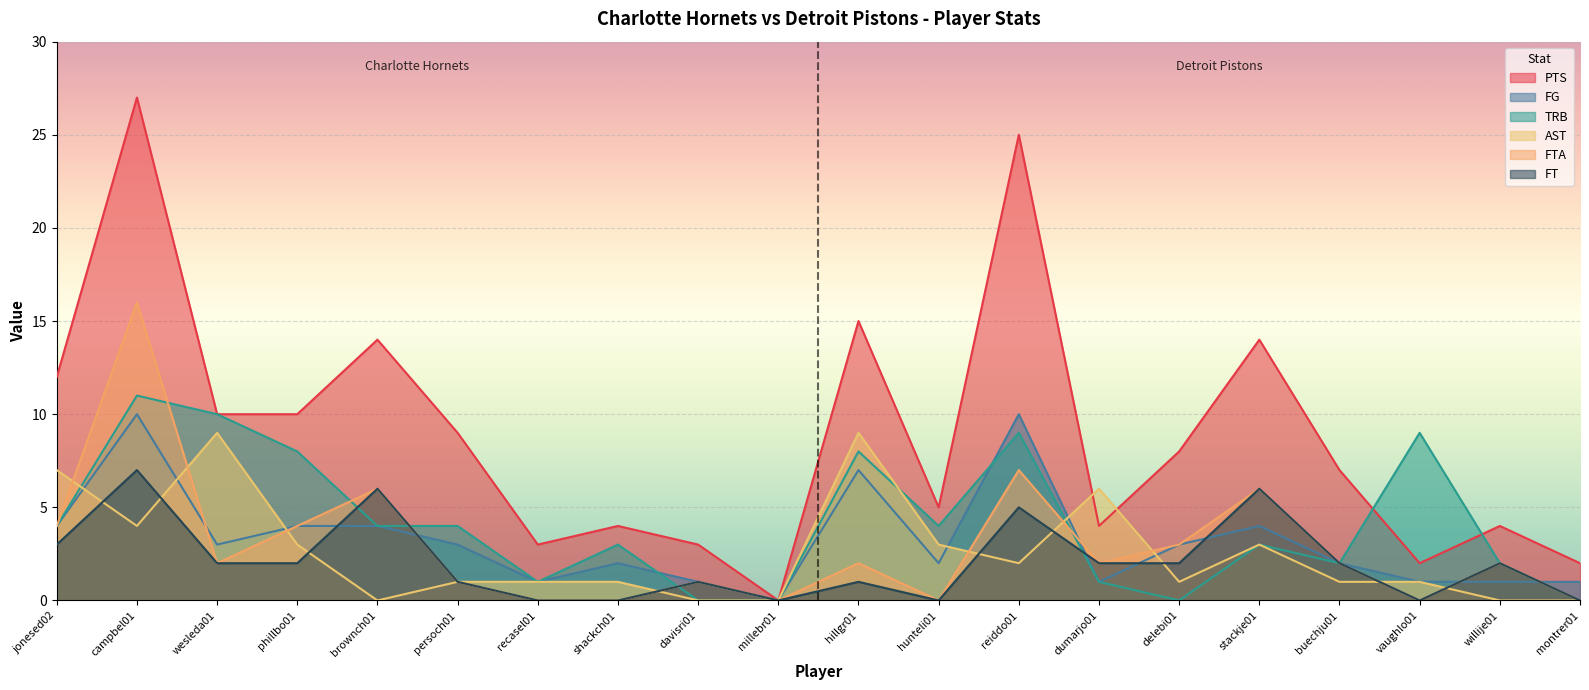

What is the label of the 11th point from the left?

hillgr01